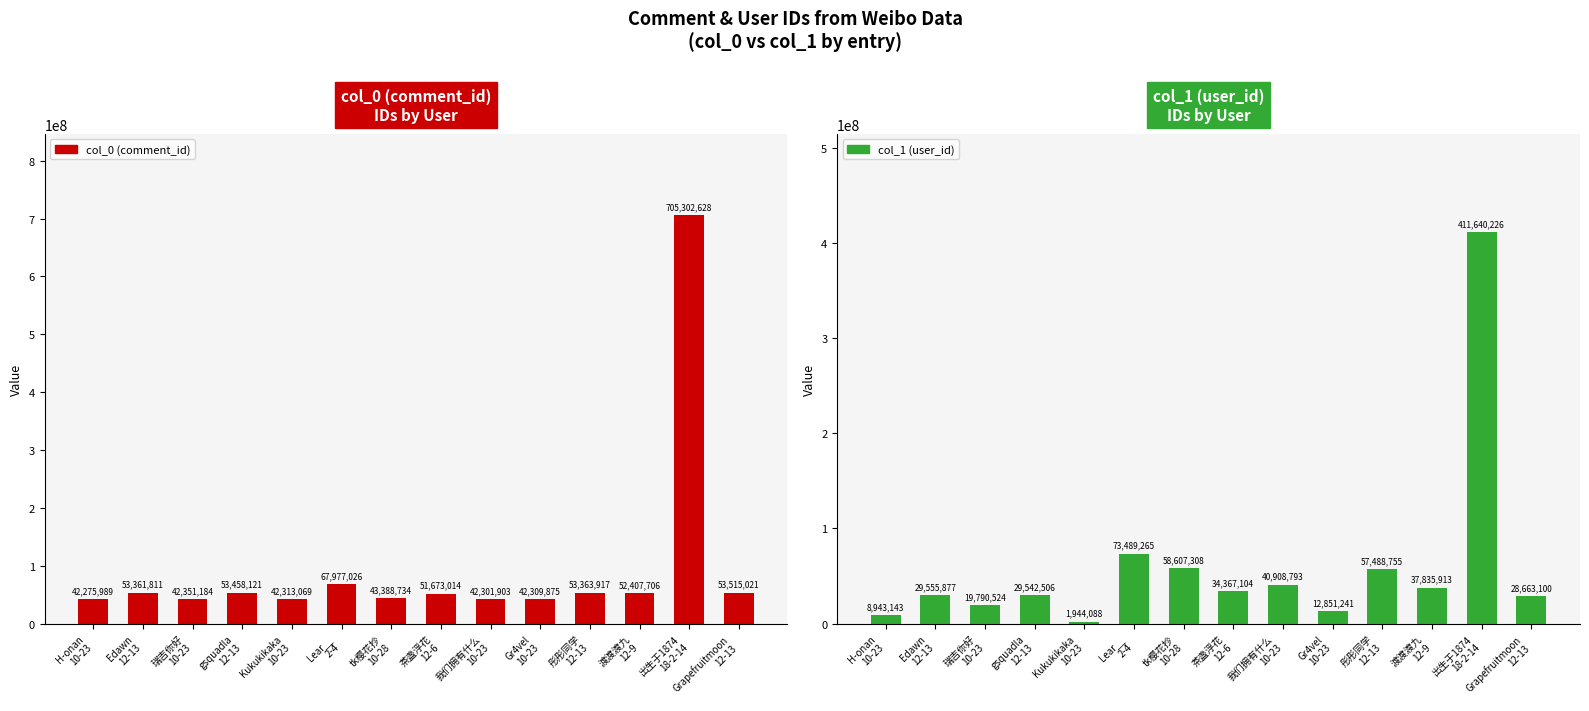

At which label is col_1 (user_id) closest to 206792157?

Lear__
2-4